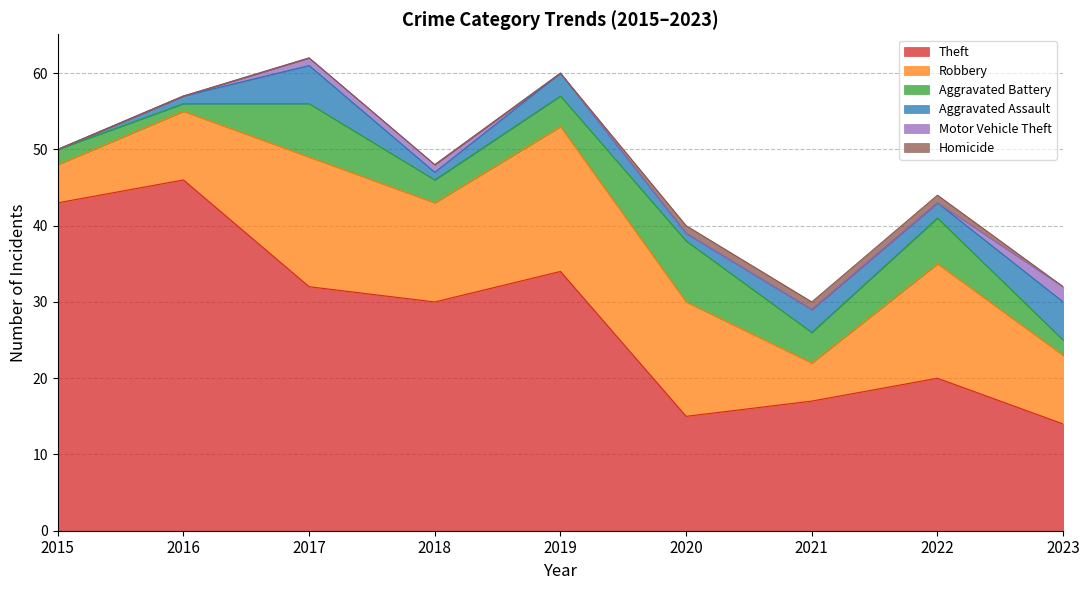

Count the Robbery values in the range 9 to 15.

5